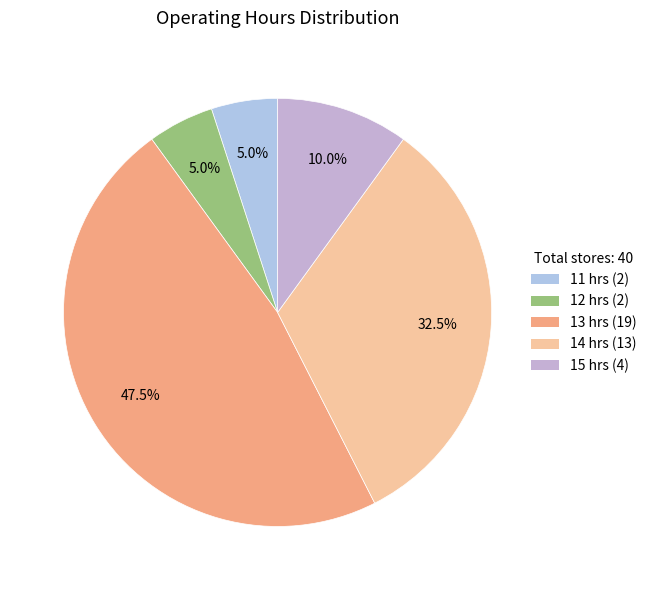

True or false: 13 accounts for 48% of the total.

True